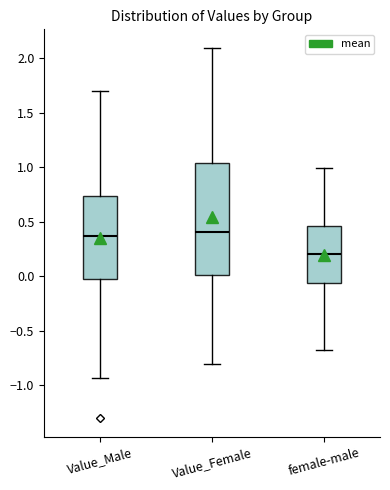

Reading left to right, transcribe this box plot: for each box, give where its median line is, the range the box spans, and where its two whiskers end, as read against the y-axis. The values are not printed on the chart, so give them approximately, as read against the axis.

Value_Male: median 0.35, box -0.05 to 0.75, whiskers -0.95 to 1.70
Value_Female: median 0.40, box 0.00 to 1.05, whiskers -0.80 to 2.10
female-male: median 0.20, box -0.05 to 0.45, whiskers -0.70 to 1.00